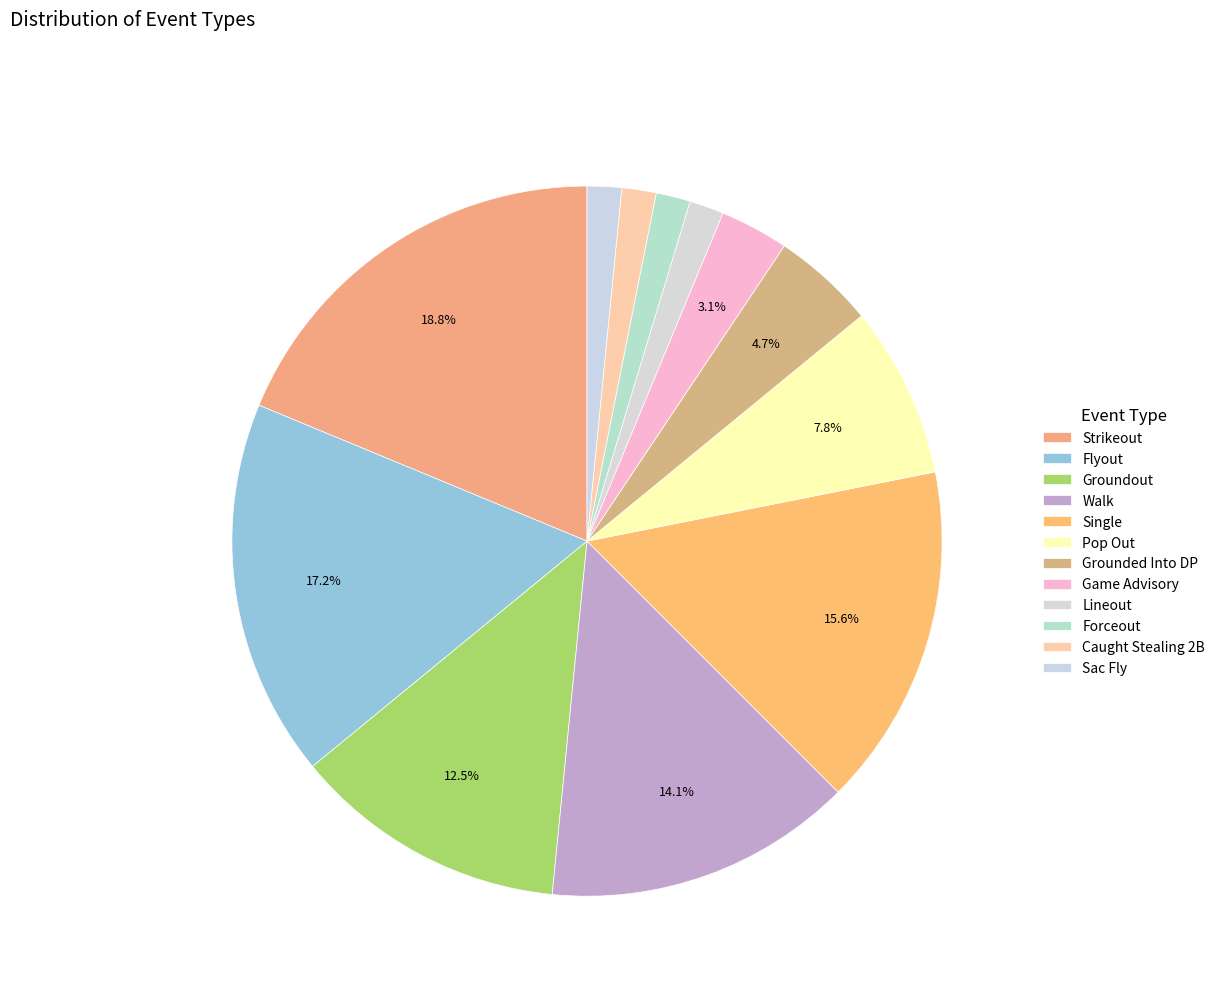

How many segments does this pie chart have?

12